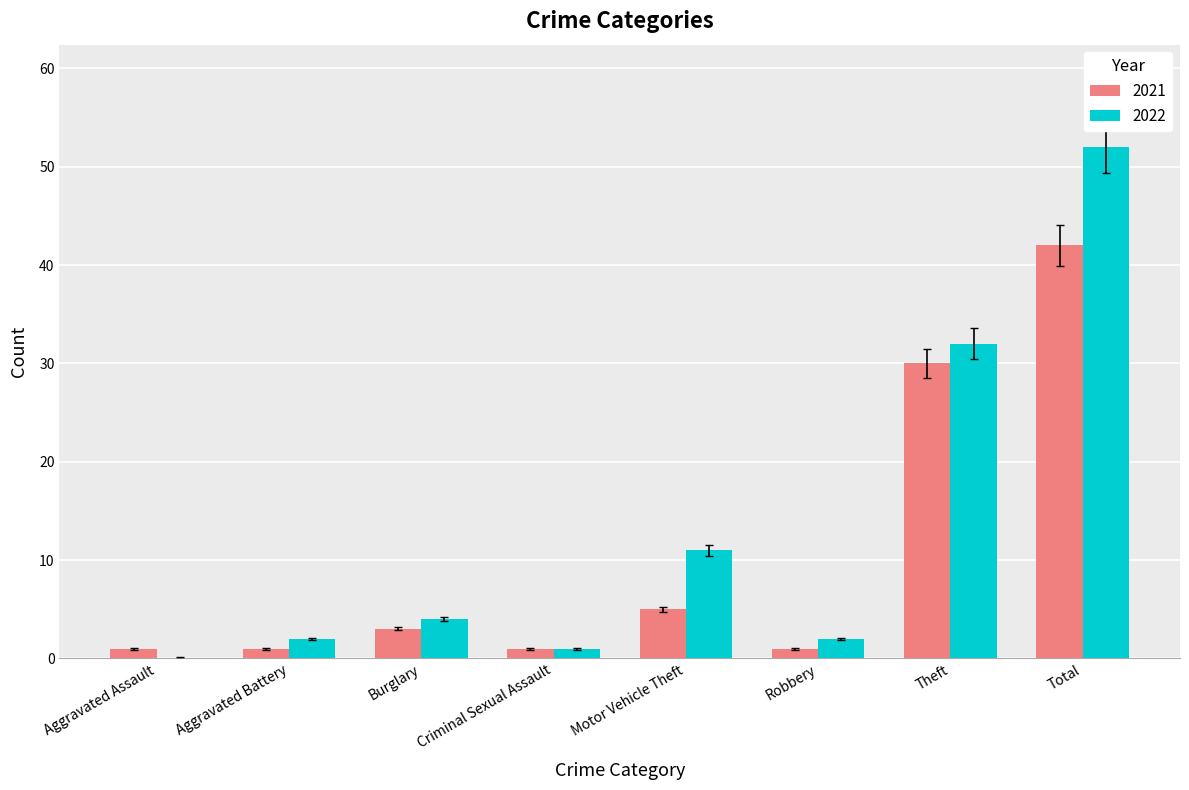

How many groups of bars are there?

8